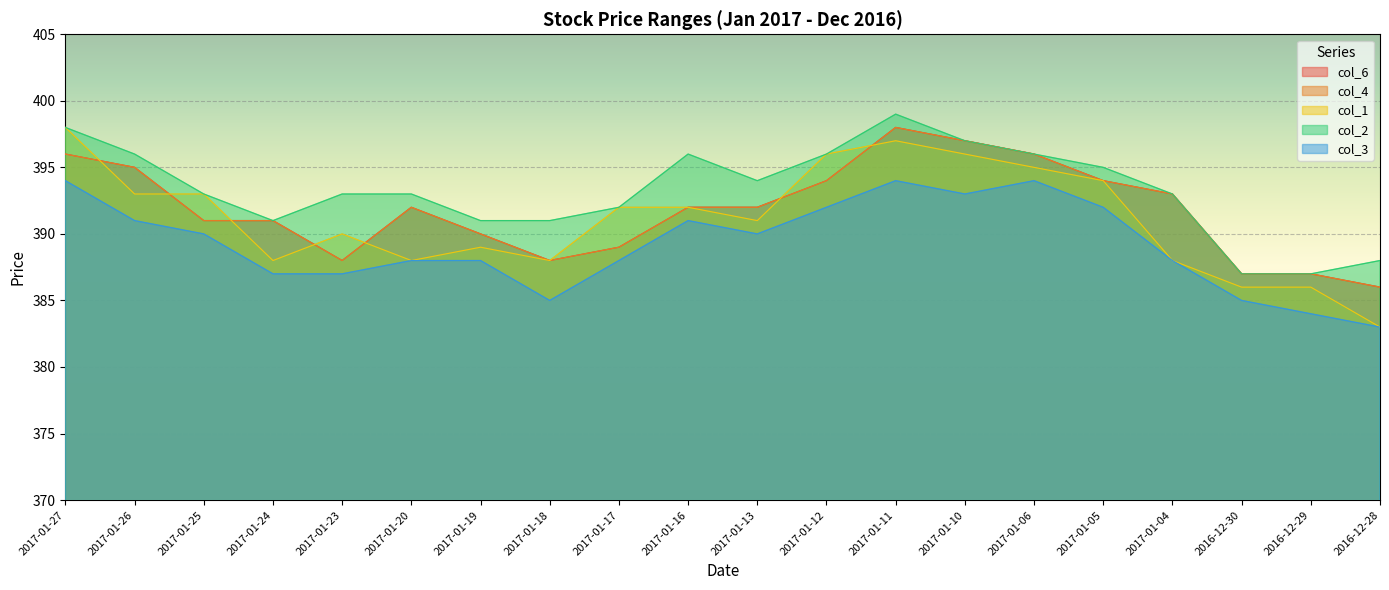

Which category has the lowest value across all series?

2016-12-28